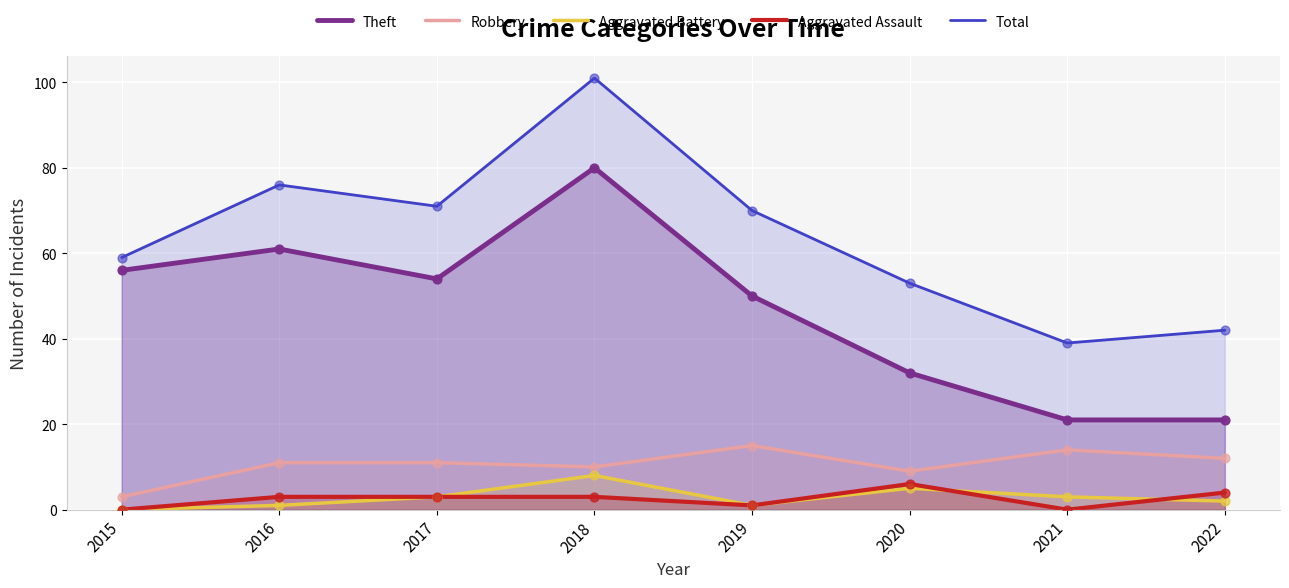

Which series has the widest spread of Y values?

Total